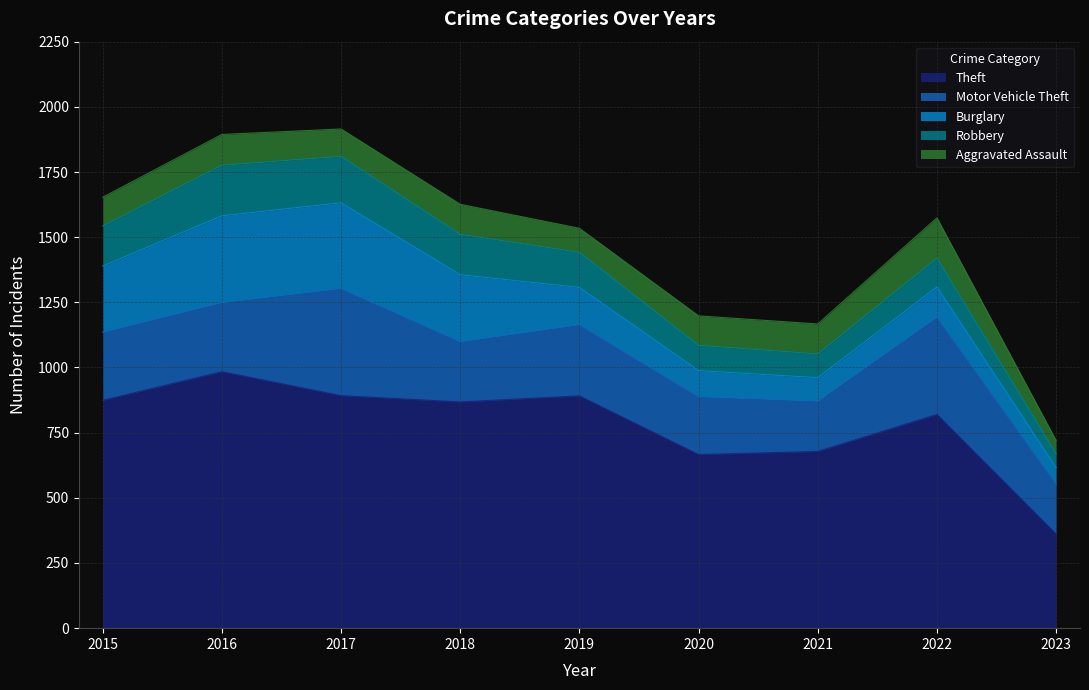

In Robbery, how many points are lower than both neighbors (excluding endpoints)?

1